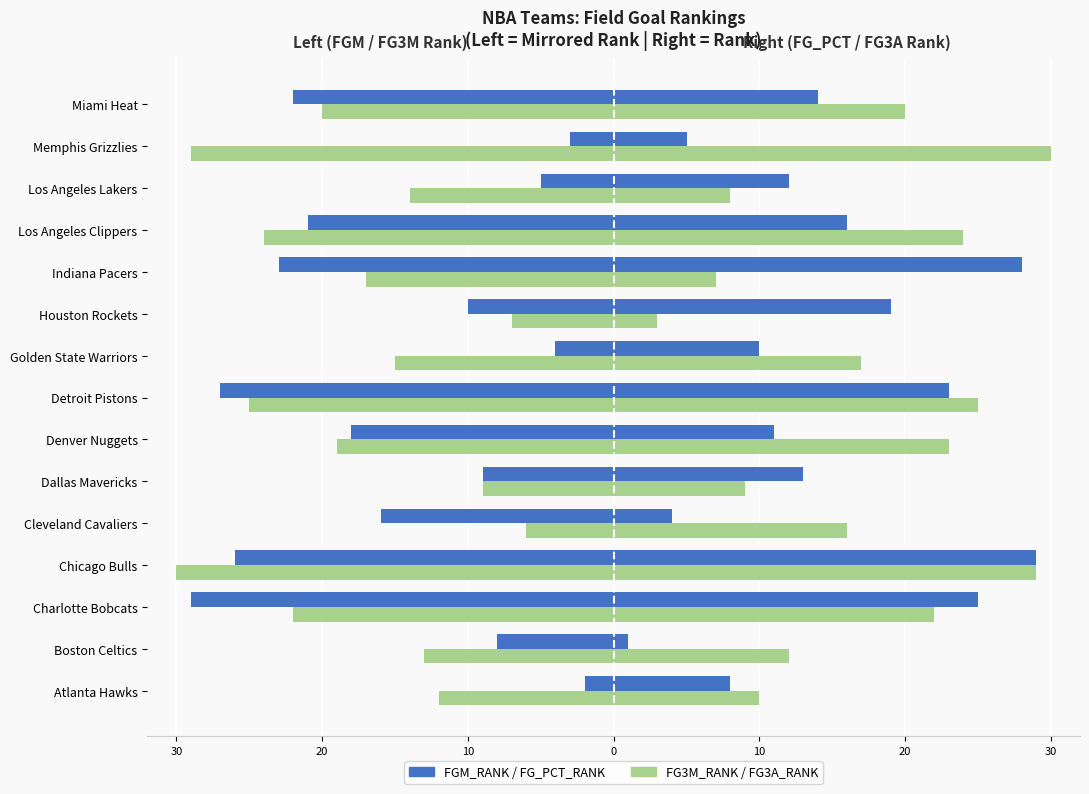

Are the bars grouped side by side (vs. stacked)?

Yes